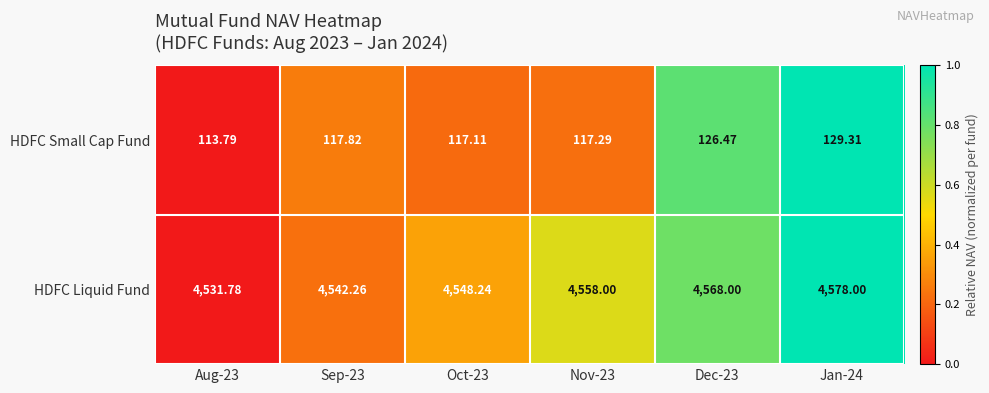

Count the number of categories in the chart.

6